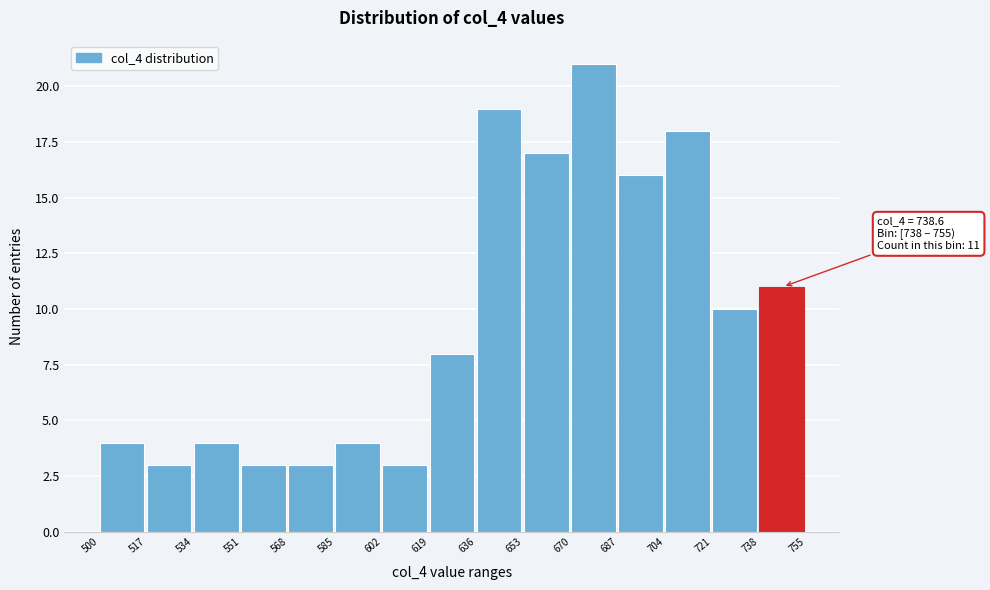

Over which range of the x-axis is the bar tallest?

670 to 687